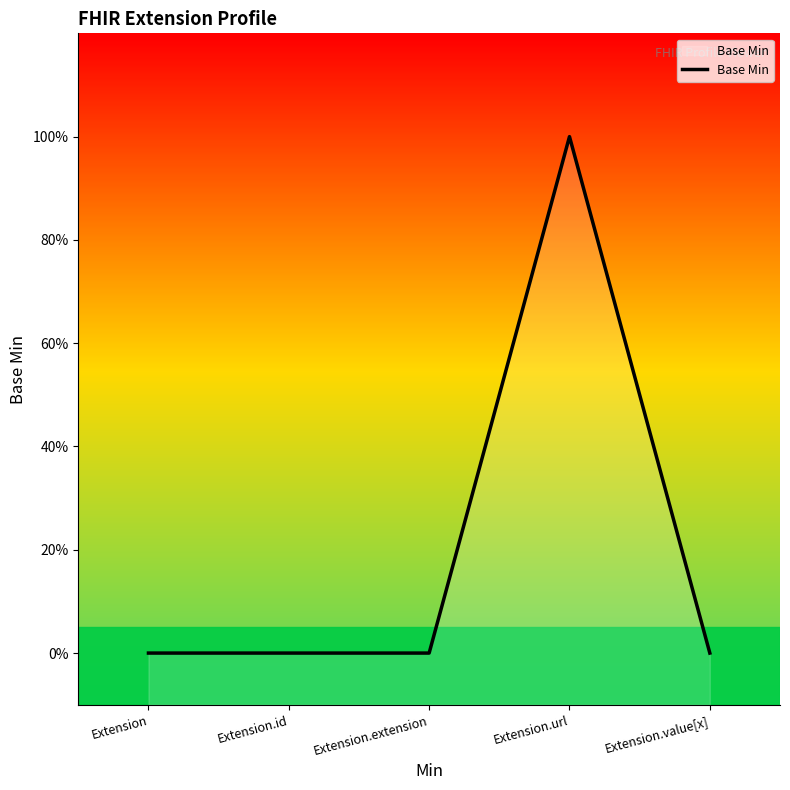

Read the value at Extension.url.

1